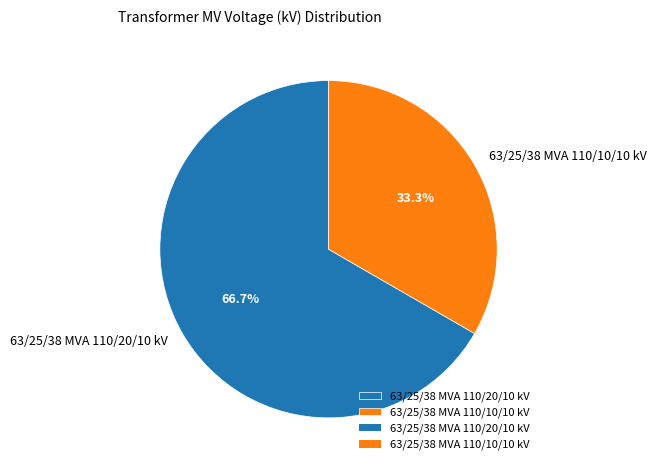

To the nearest percent, what portion does 63/25/38 MVA 110/20/10 kV represent?

67%